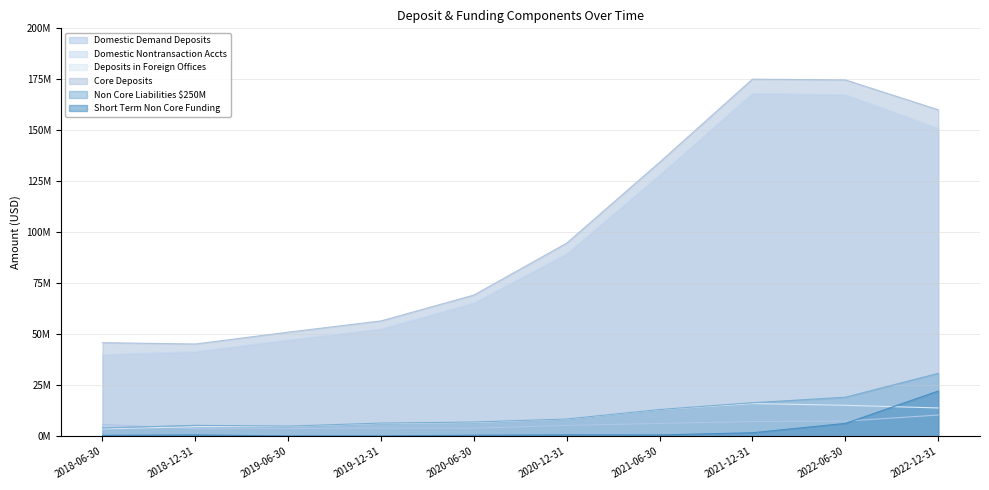

How many series are shown in this chart?

6